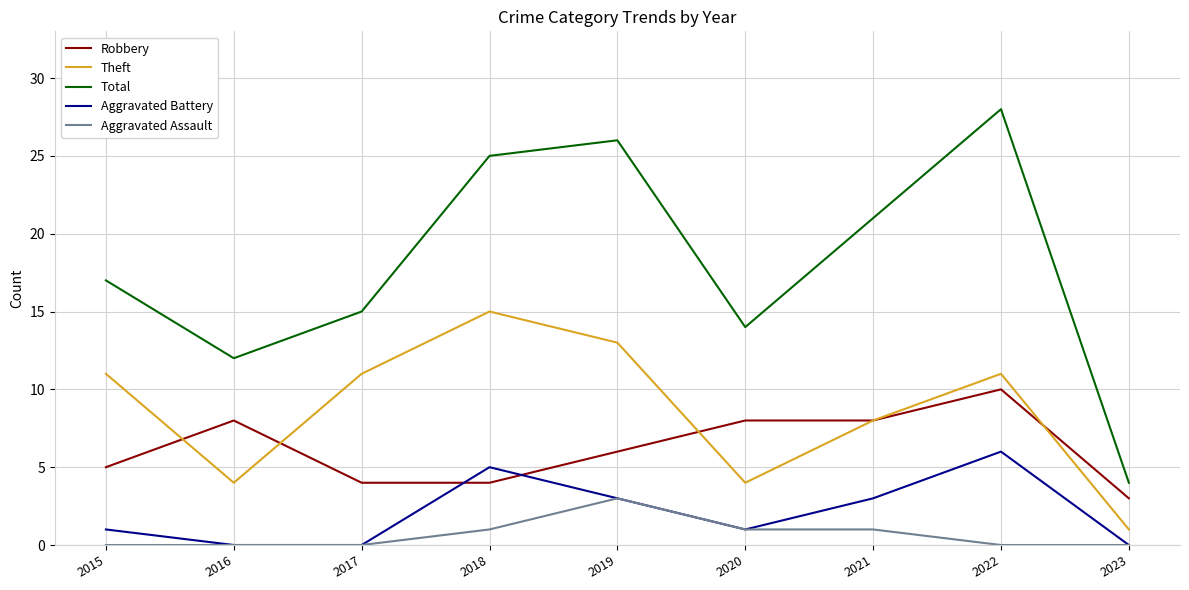

What is the greatest value displayed?

28